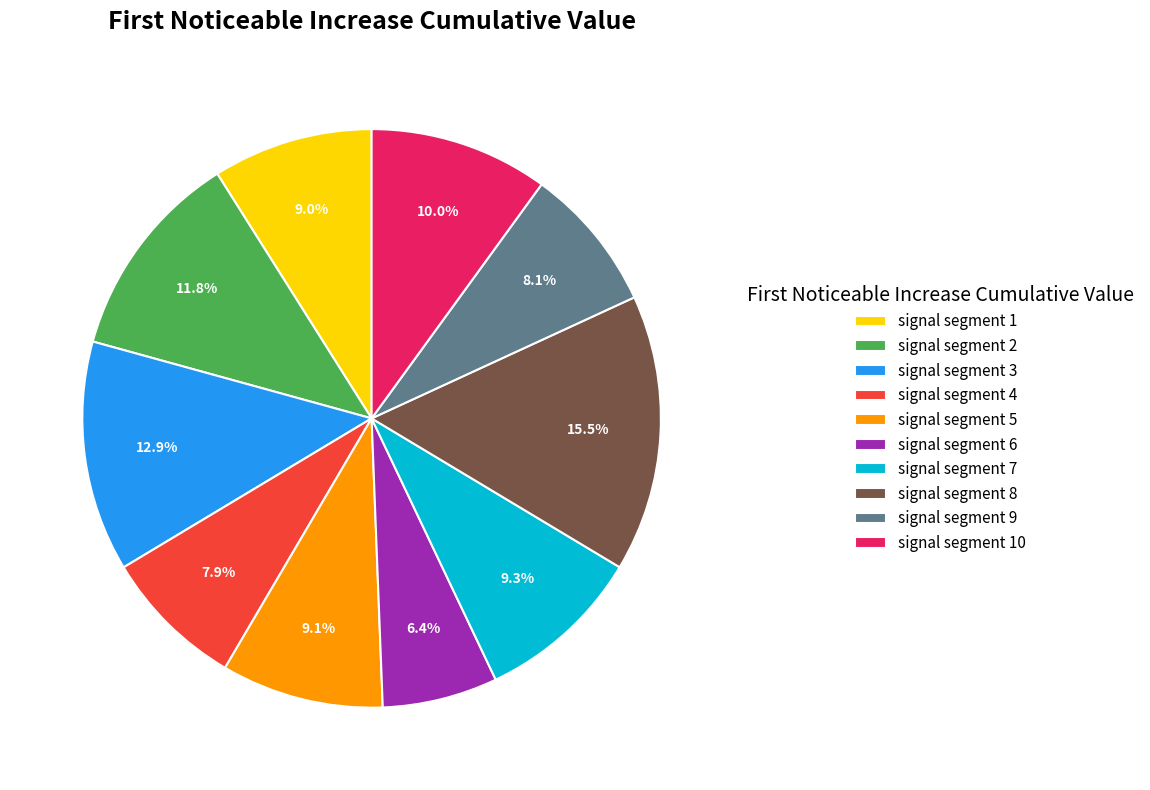

To the nearest percent, what portion does signal segment 10 represent?

10%